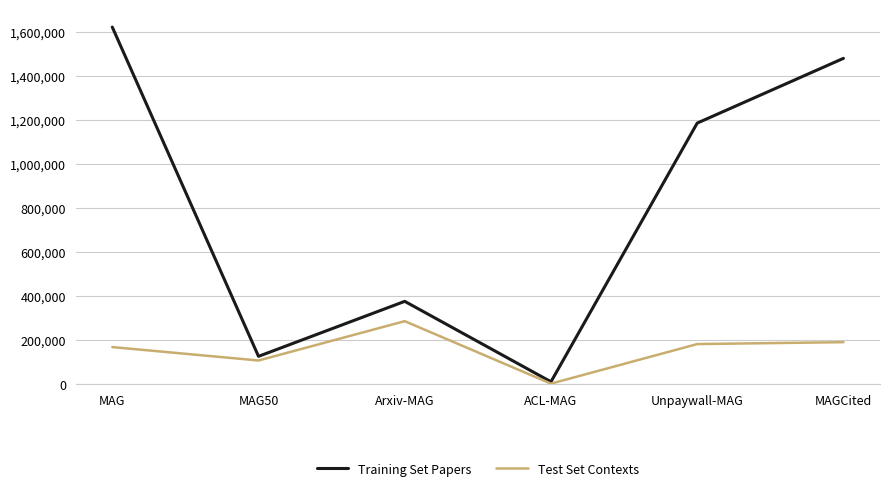

What is the difference between the Test Set Contexts values at Unpaywall-MAG and ACL-MAG?

179552